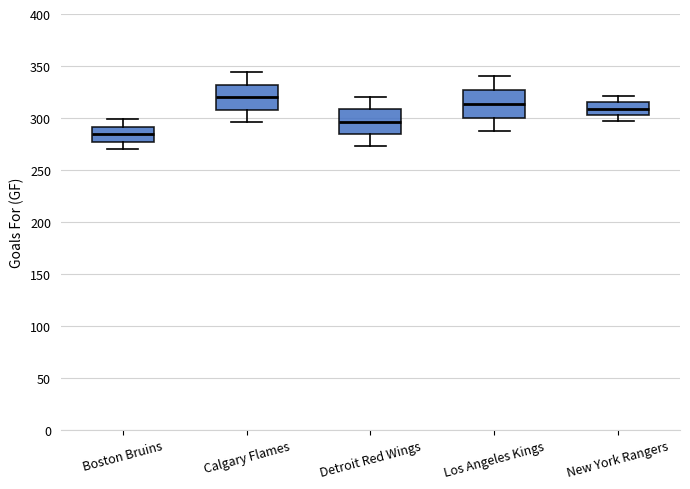

Where does the lower whisker of the box for Los Angeles Kings end on the y-axis? The values are not printed on the chart, so give them approximately, as read against the axis.

285